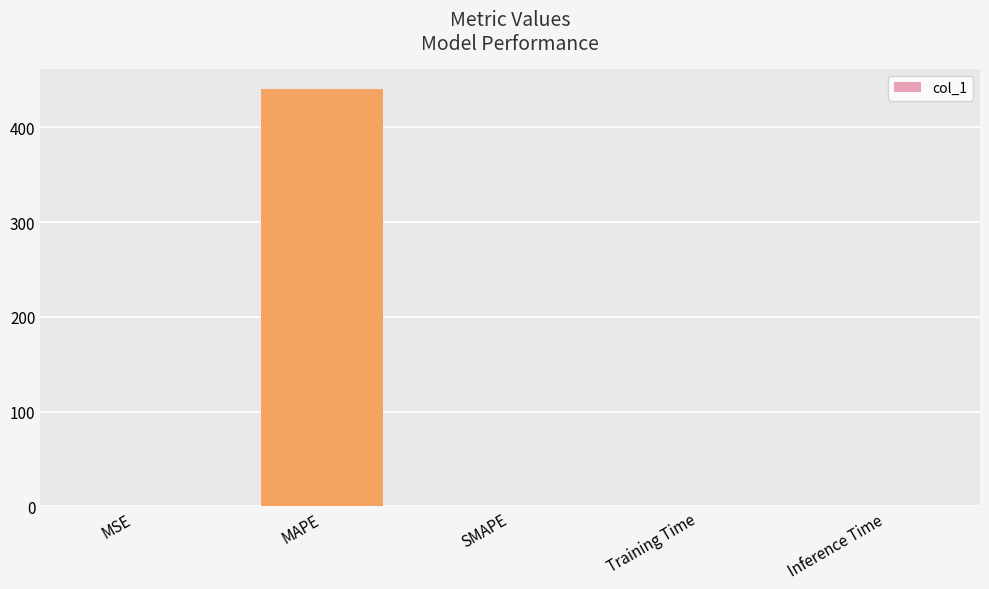

What is the maximum value shown in the chart?

439.9